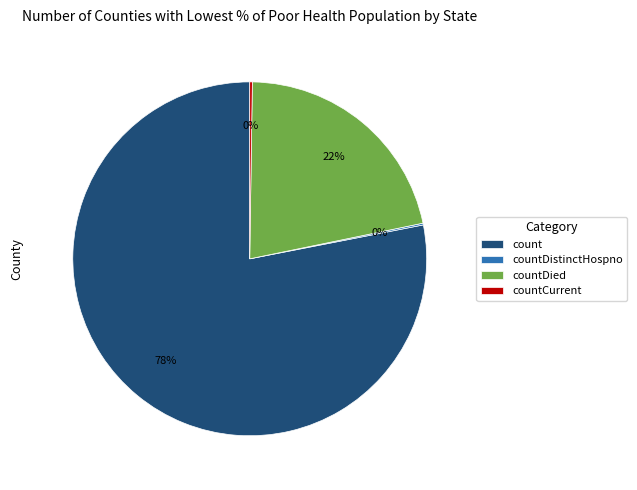

Which category has the biggest portion of the pie?

count